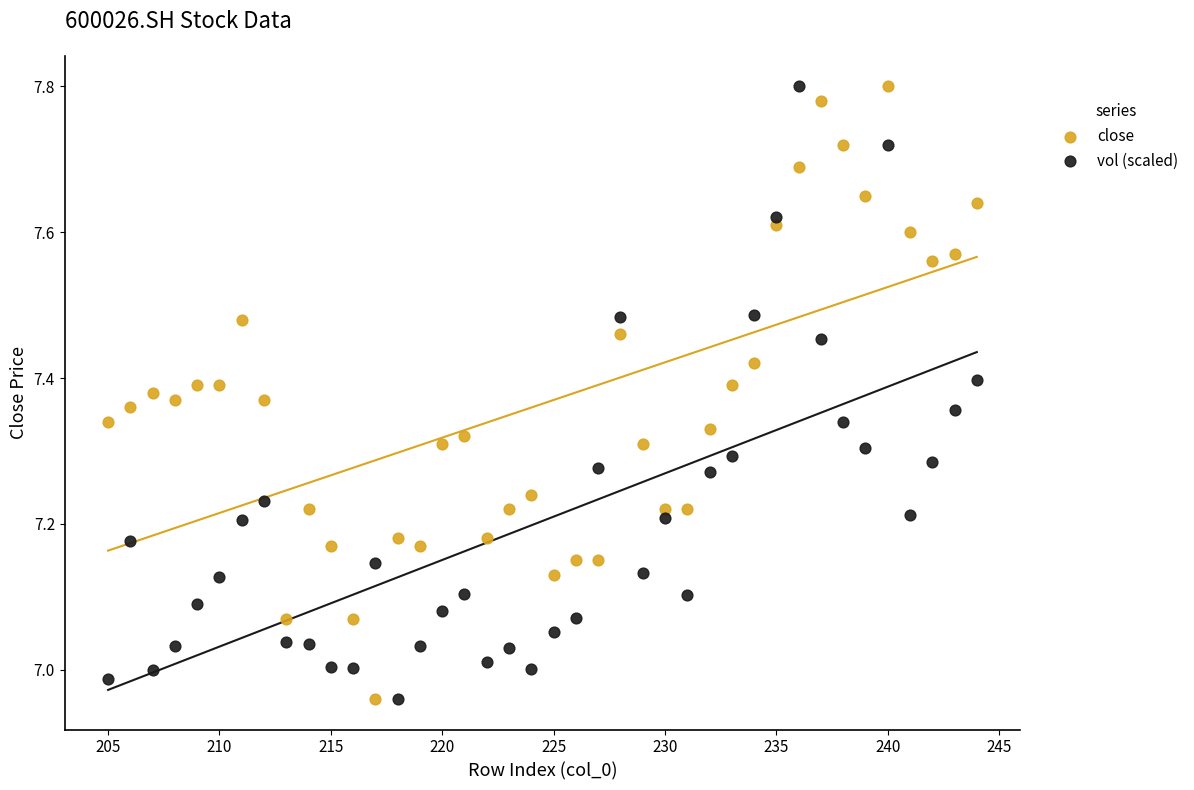

What are all the series names shown in the legend?

close, vol (scaled)